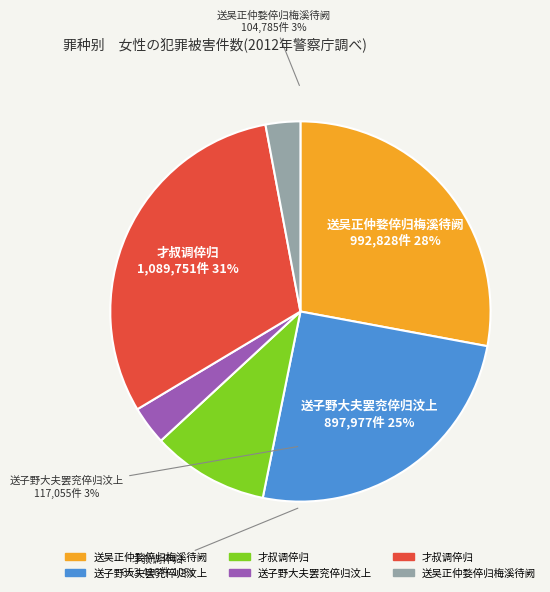

The 才叔调倅归 slice represents 10% of the pie. True or false?

True